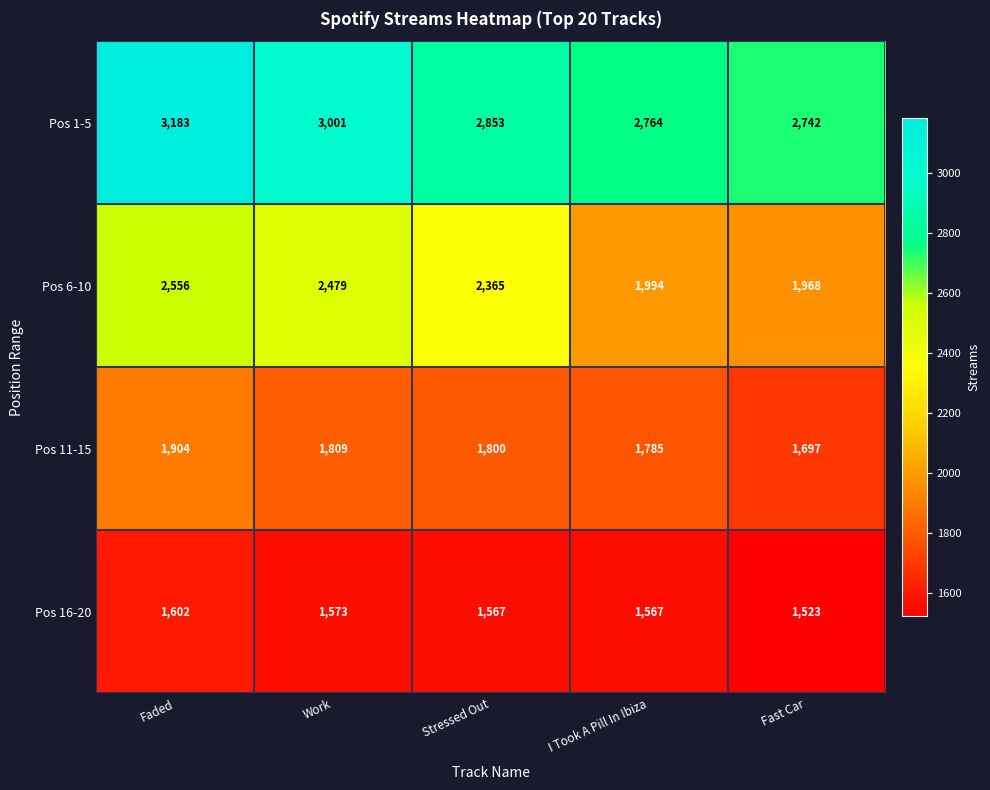

Where does the Pos 16-20 series first go above 1567?

Faded